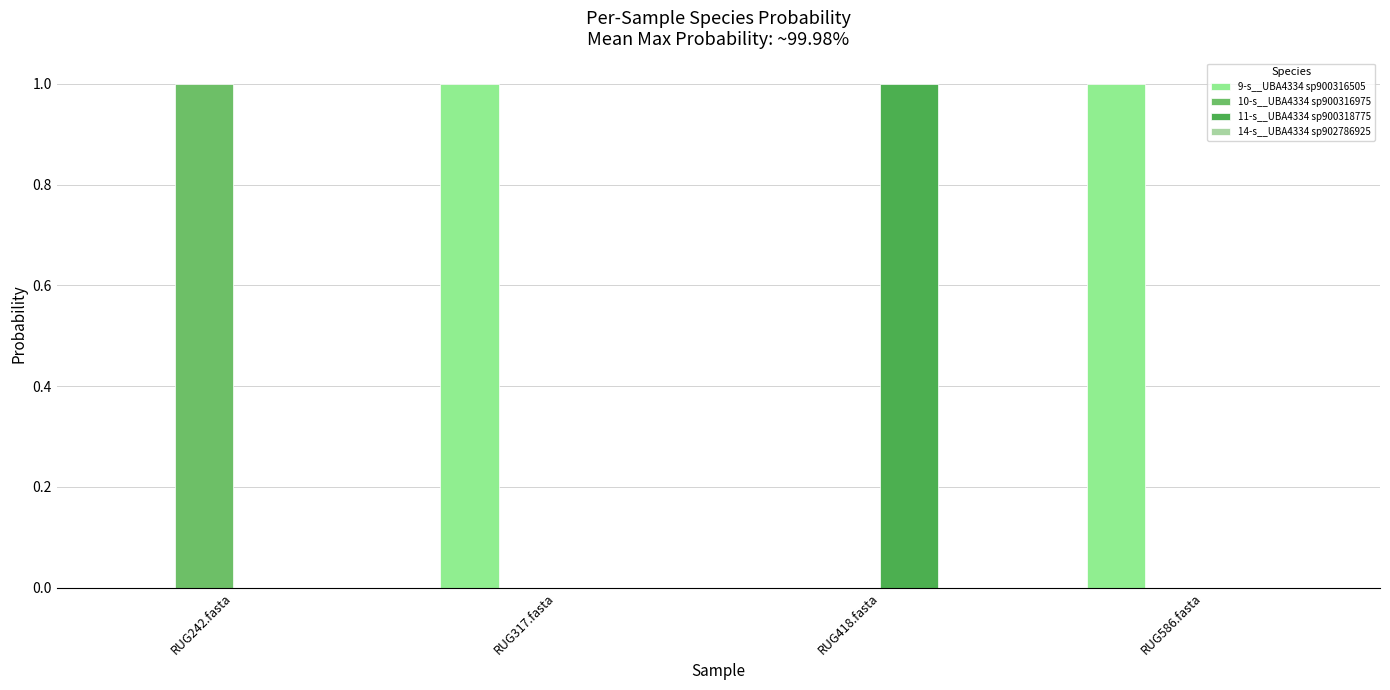

At RUG586.fasta, list the series in order from largest to smallest.

9-s__UBA4334 sp900316505, 11-s__UBA4334 sp900318775, 14-s__UBA4334 sp902786925, 10-s__UBA4334 sp900316975